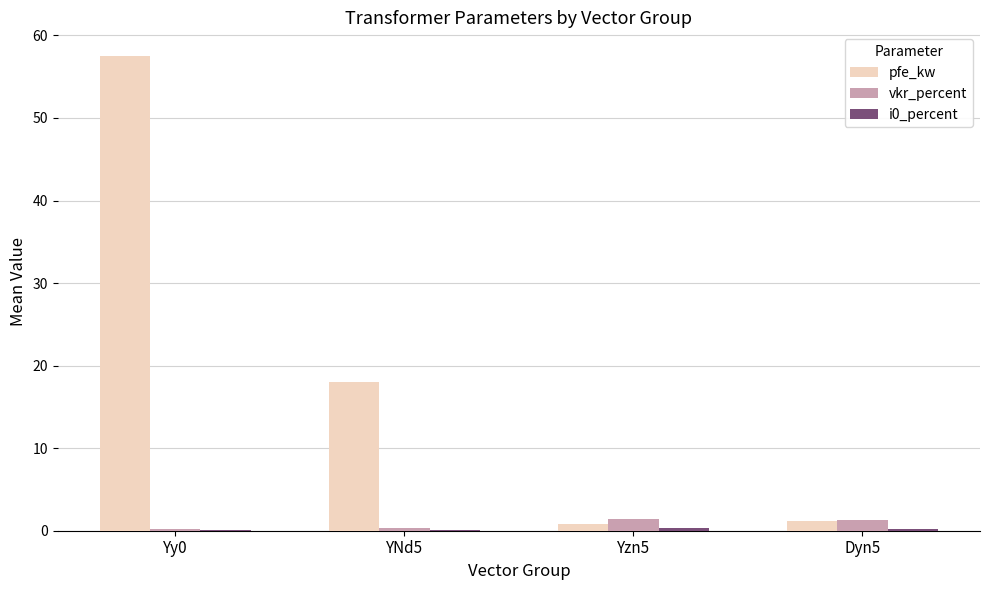

What is the highest value of the pfe_kw series?

57.5